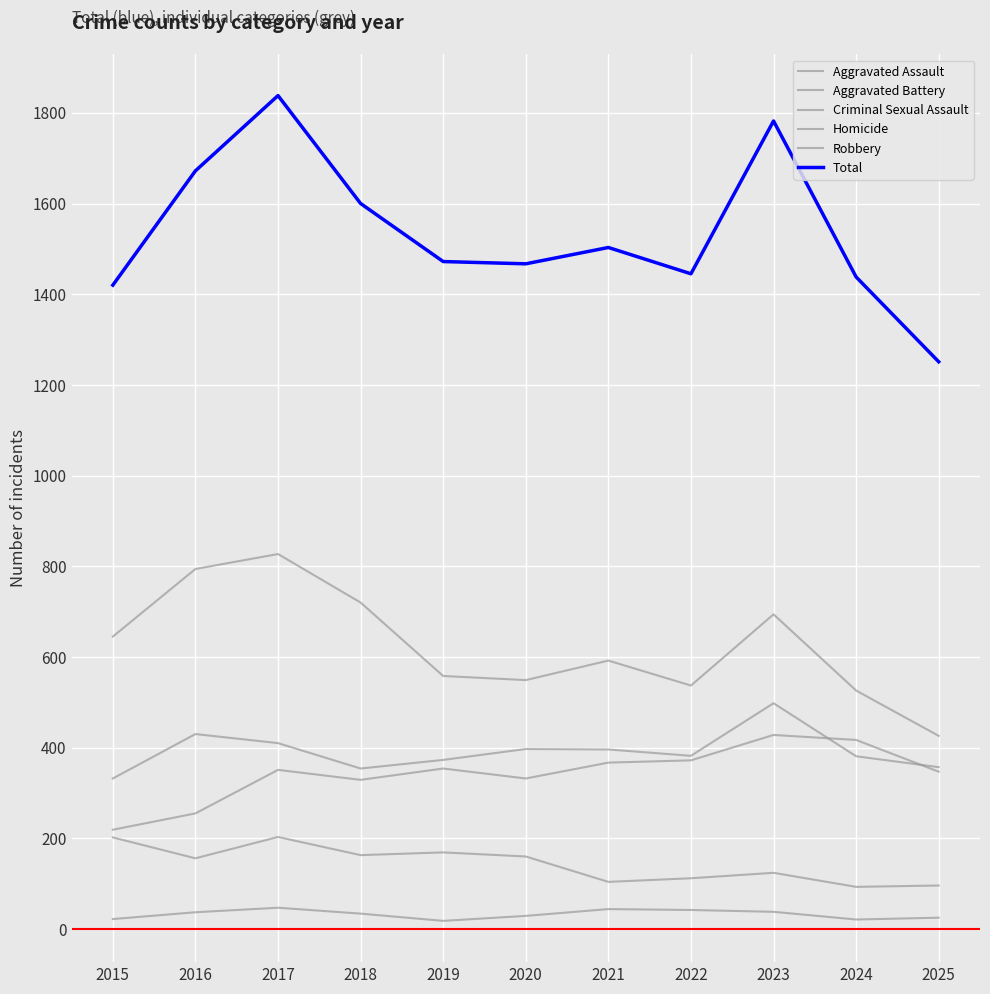

Which series changed the most between 2016 and 2024?

Robbery